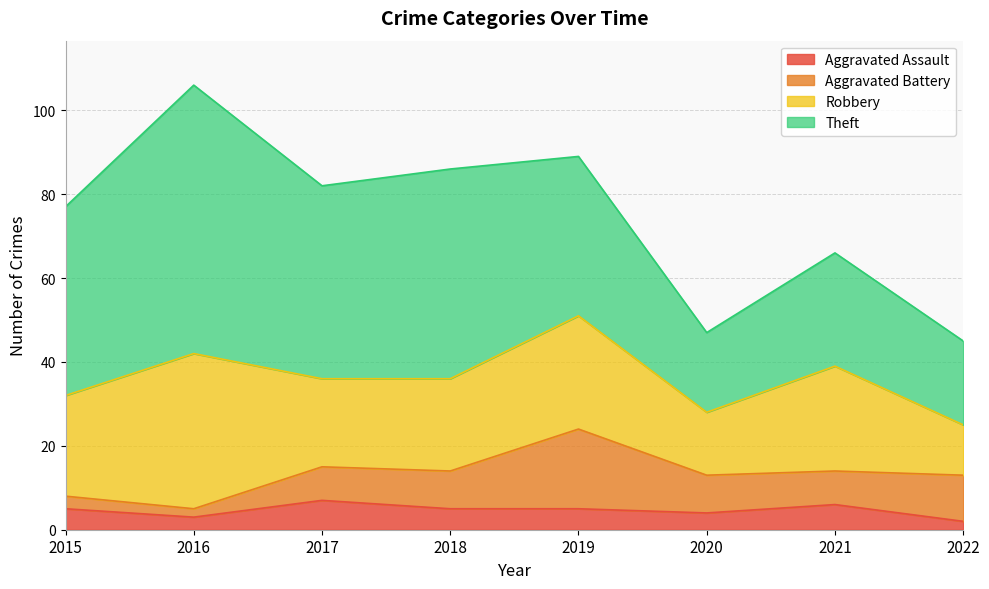

How many interior local peaks does the Theft series have?

3